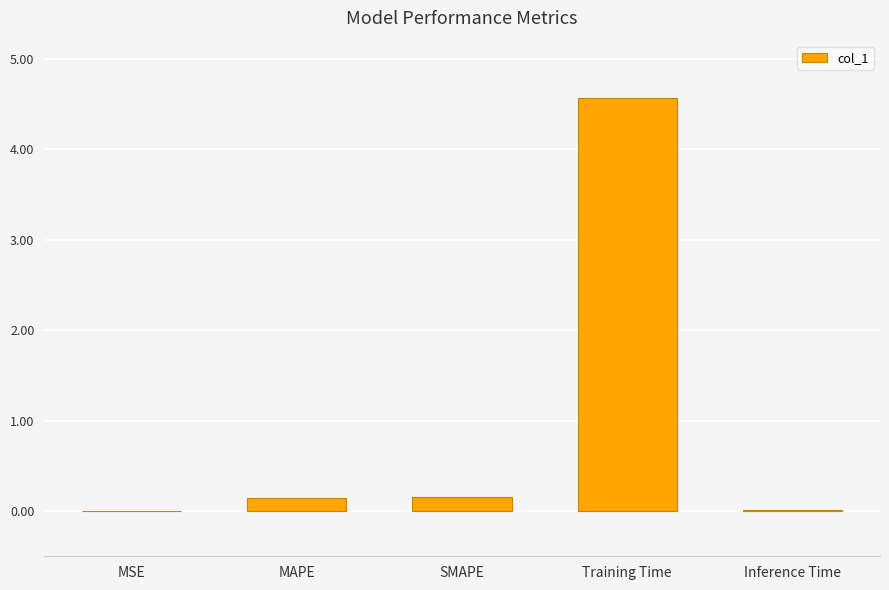

Are the bars horizontal?

No